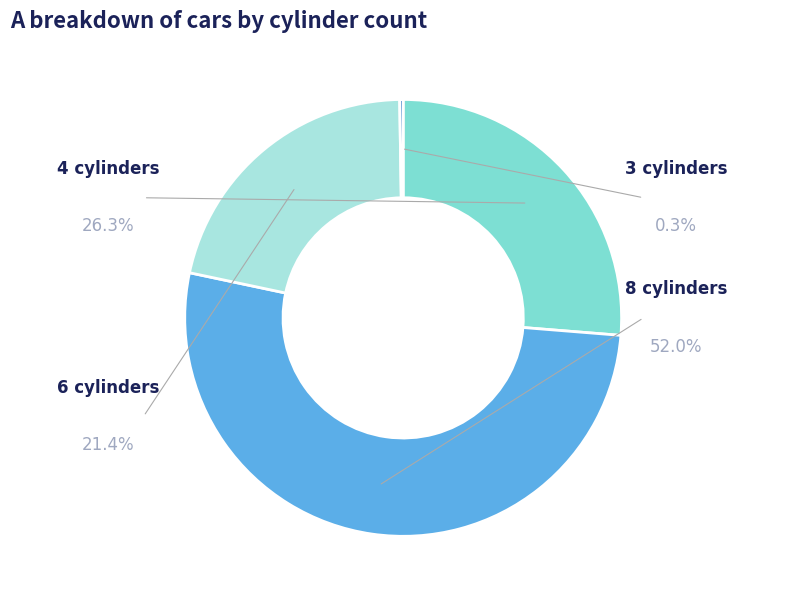

True or false: 8 cylinders accounts for 52% of the total.

True